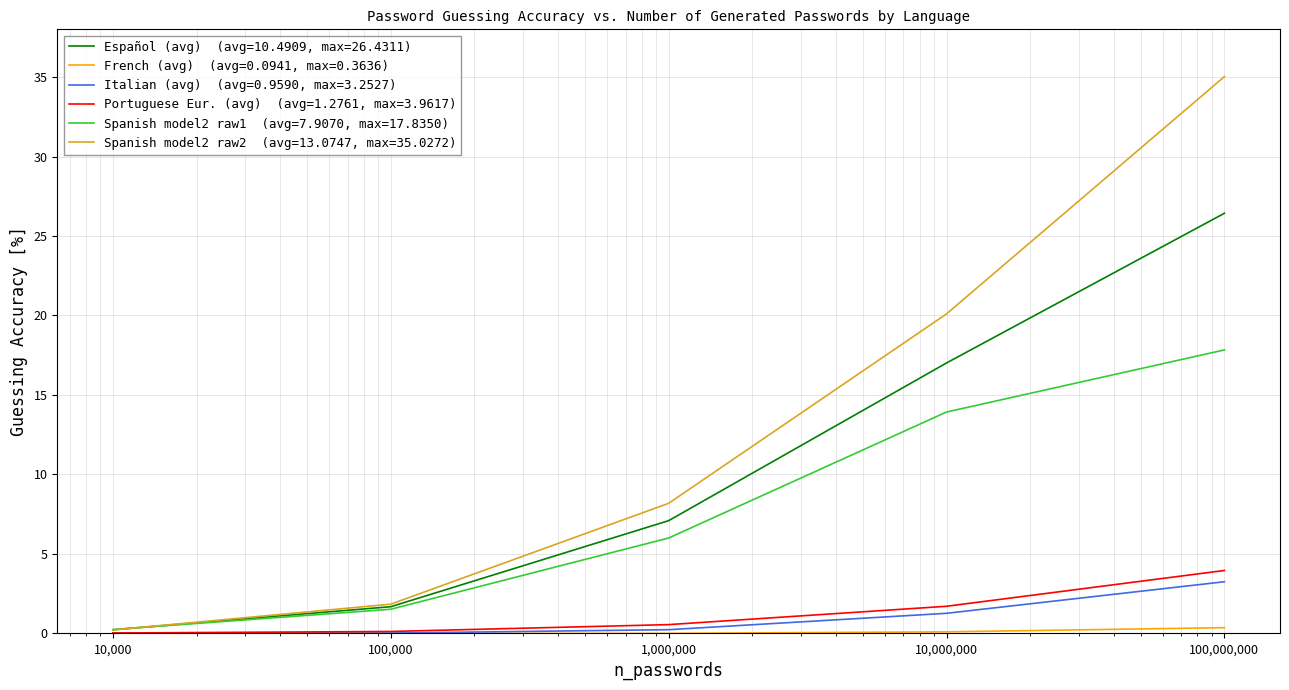

What is the maximum value shown in the chart?

35.0